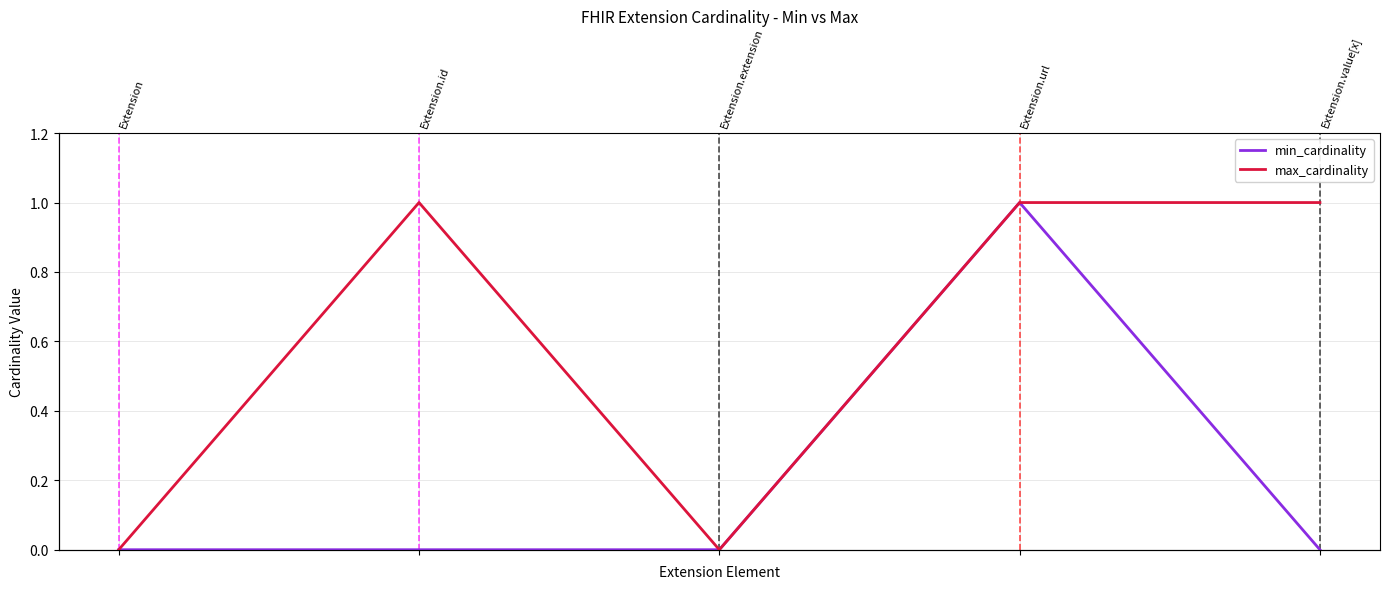

At how many categories does at least one series exceed 0?

3